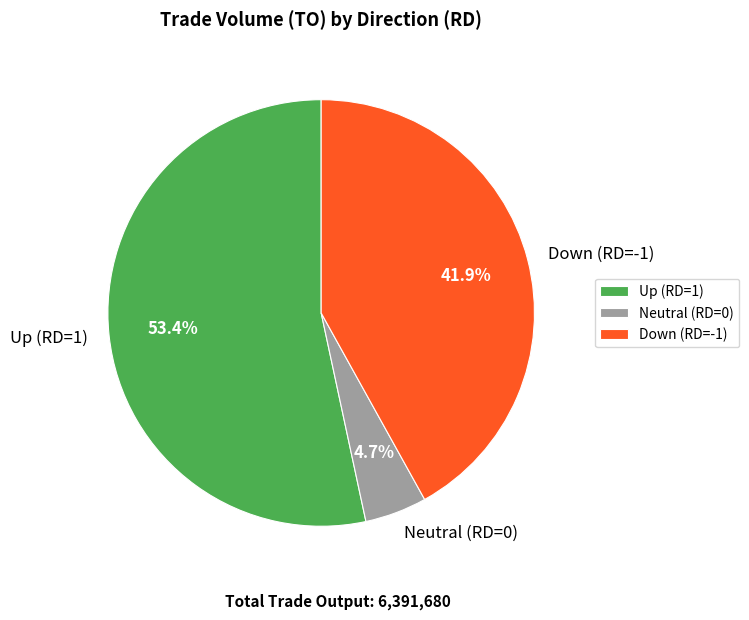

Do Up (RD=1) and Down (RD=-1) together represent more than half of the pie?

Yes